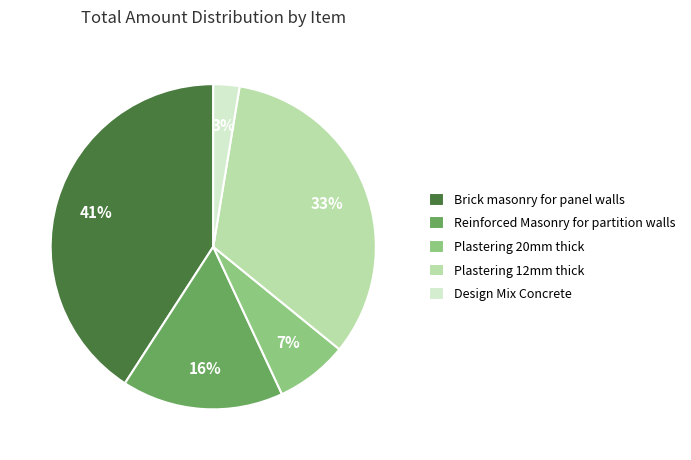

Does Design Mix Concrete account for over 50% of the chart?

No